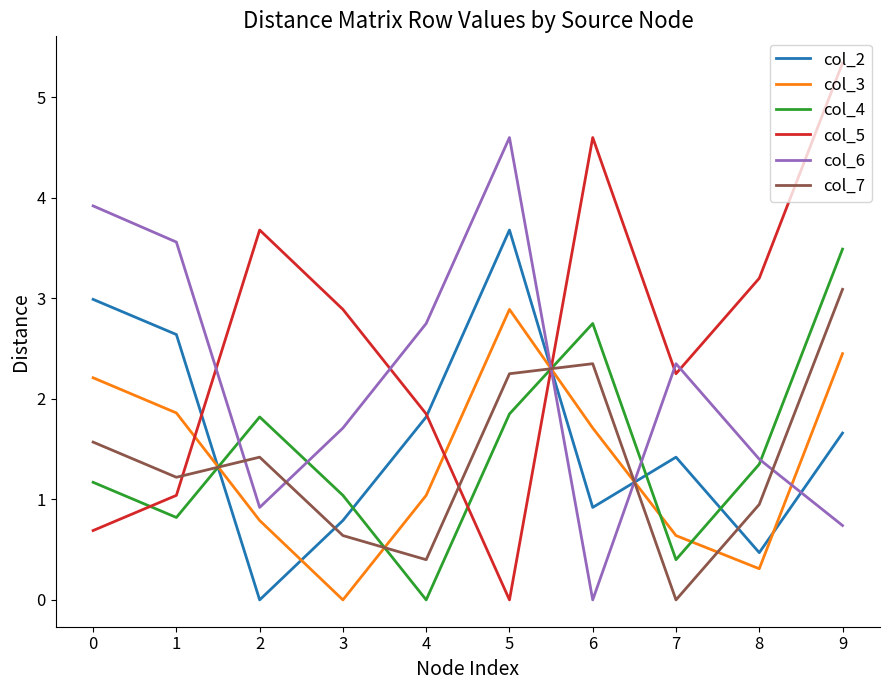

At which label does col_7 reach its minimum?

7